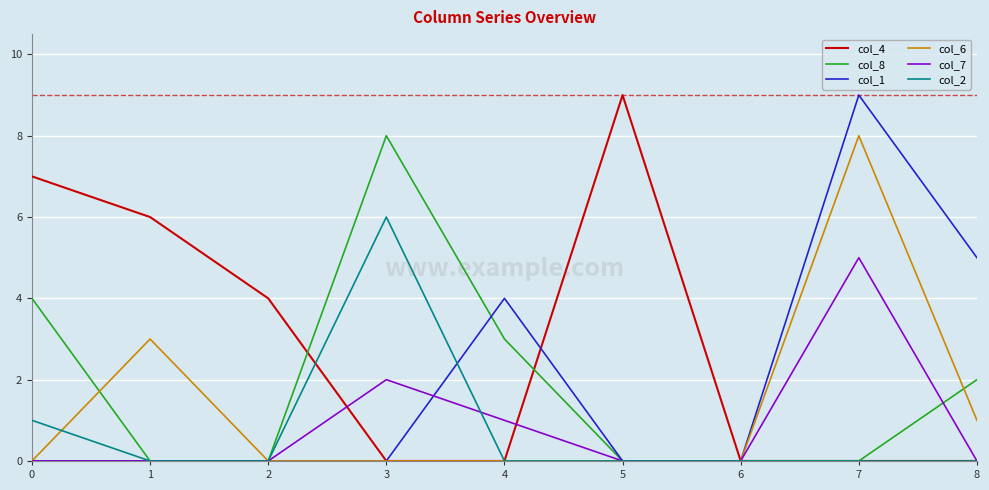

Count the col_6 values in the range 0 to 1.

7